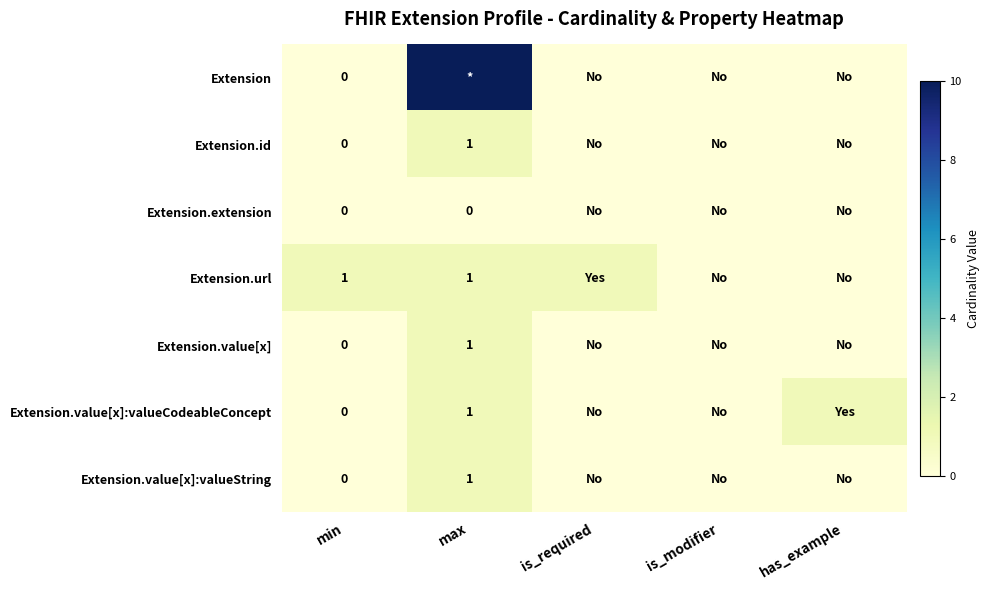

Is it true that Extension.url equals 1 at max?

True